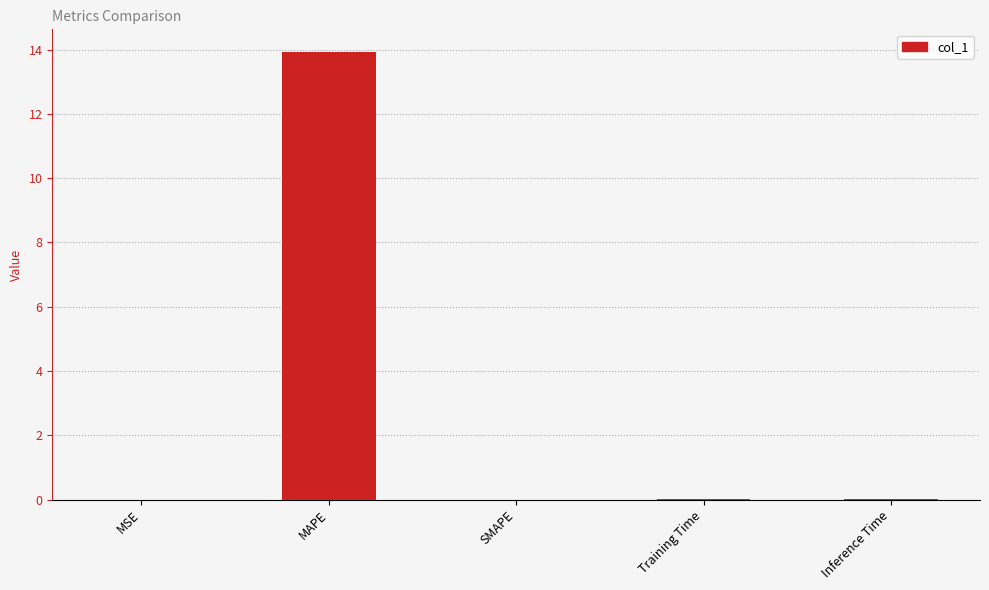

What is the sum of all values?

13.9